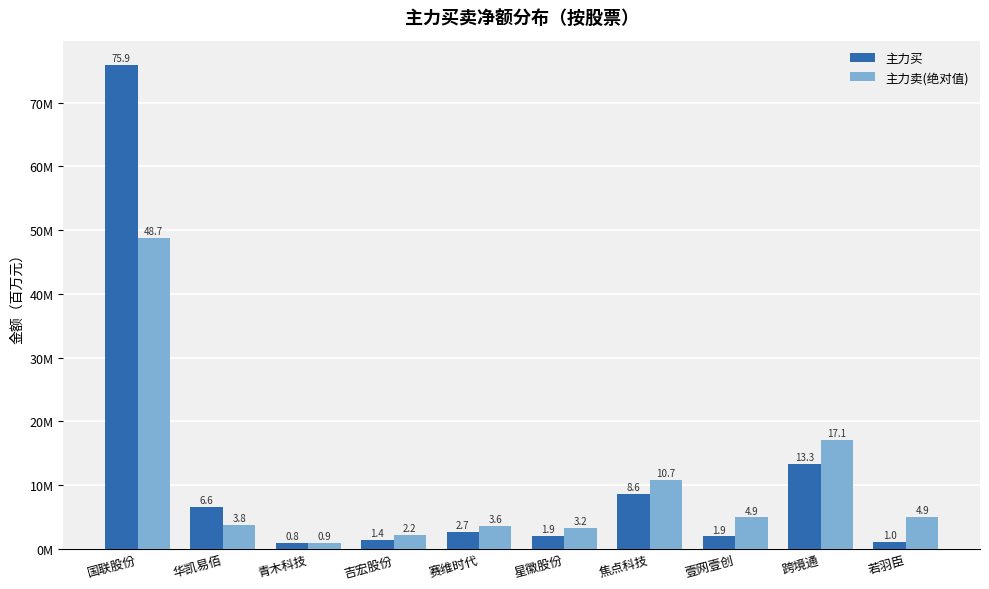

At which category is the sum across all series the highest?

国联股份